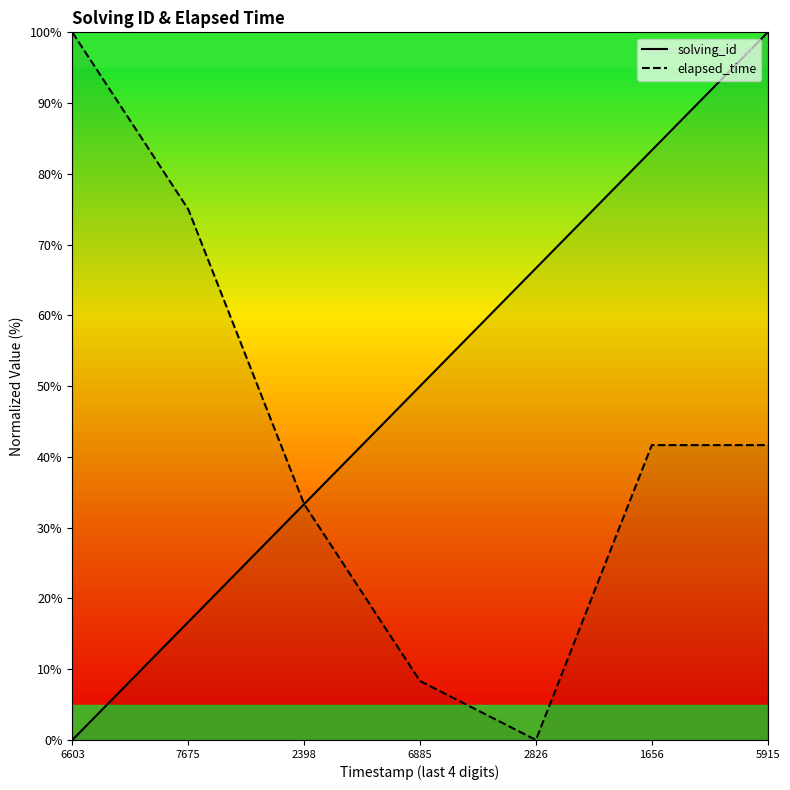

The value of solving_id at 7675 is 11.3. True or false?

False